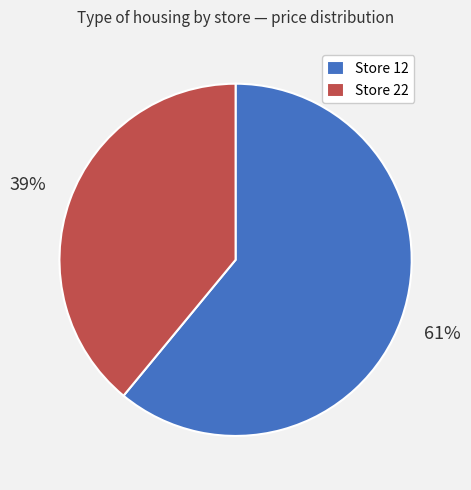

Which category accounts for the majority?

Store 12